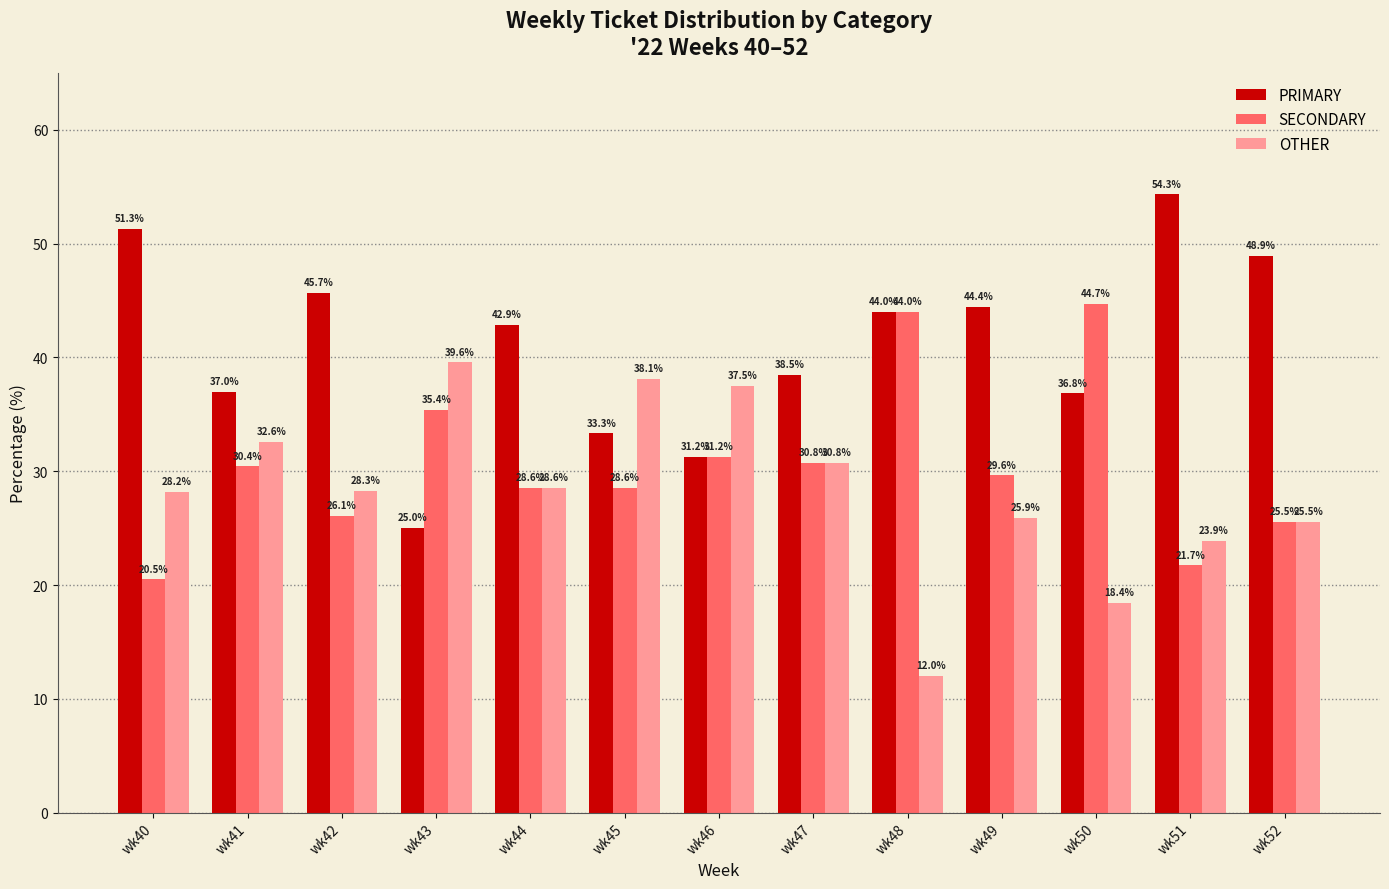

What is the approximate value of OTHER at wk42?

28.3